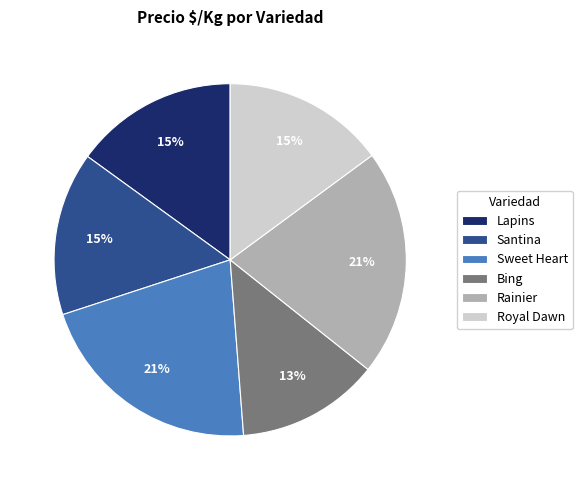

What is the smallest slice in the pie chart?

Bing